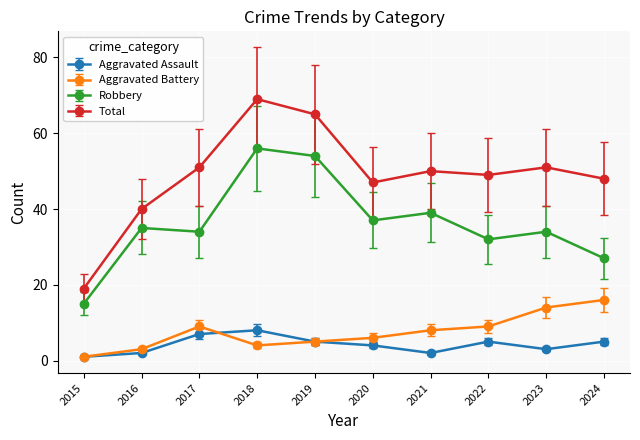

What is the value of the Total point at the 9th from the left?

51